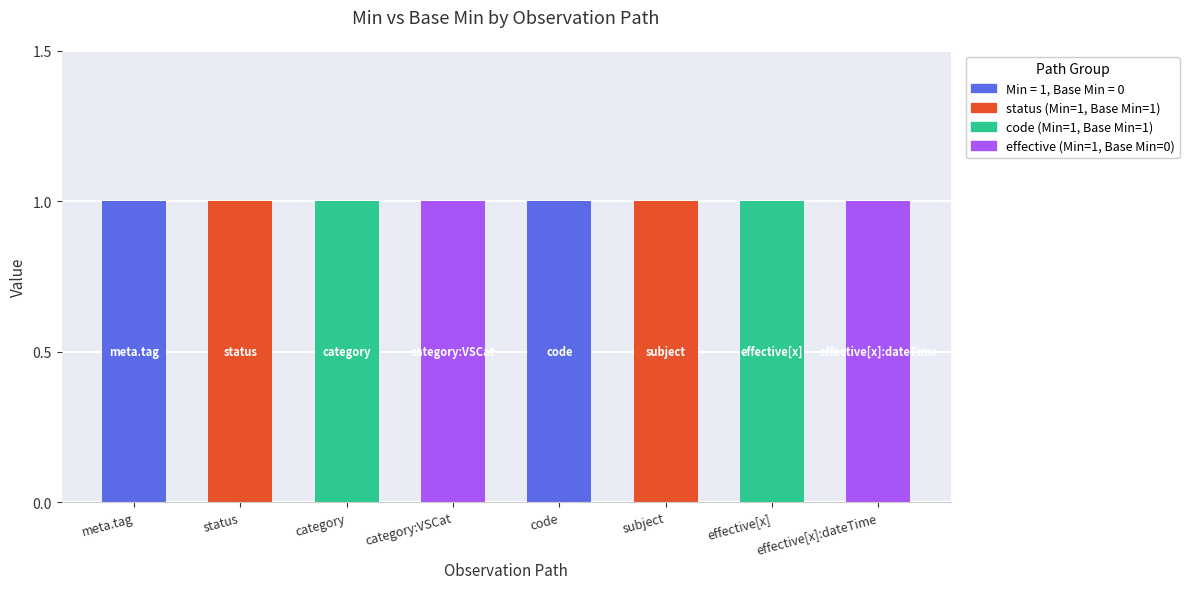

What position from the right is Observation.effective[x]:effectiveDateTime?

1